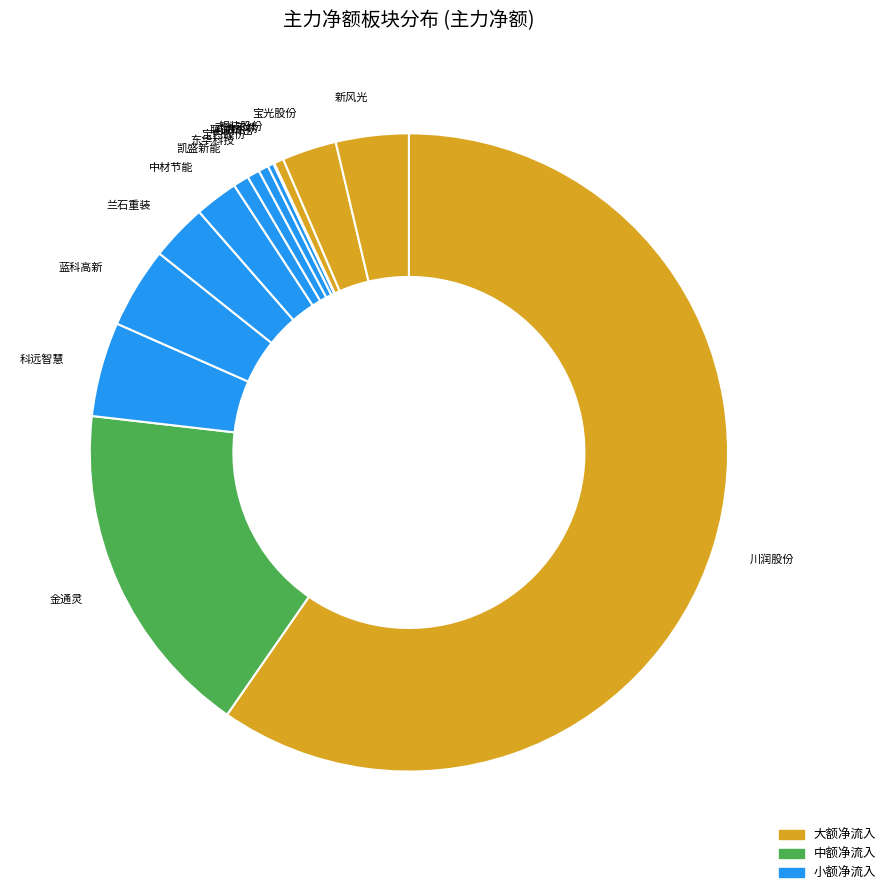

Is it true that 东华科技 is 8% of the pie?

False